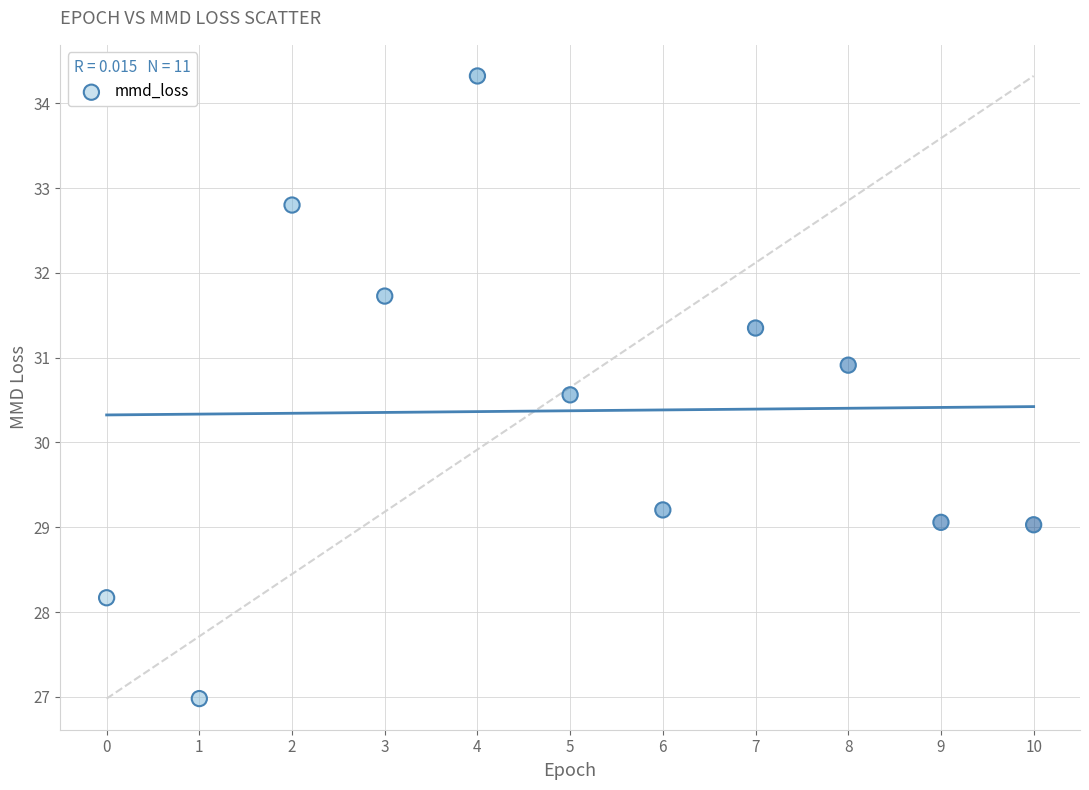

What Y value in the scatter plot is closest to 30?

30.6